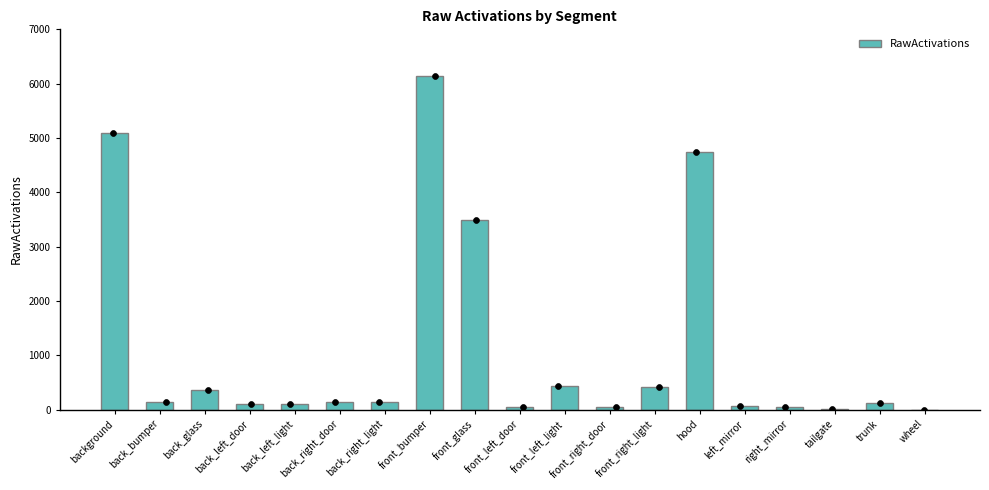

What is the change in value from background to right_mirror?

-5042.0